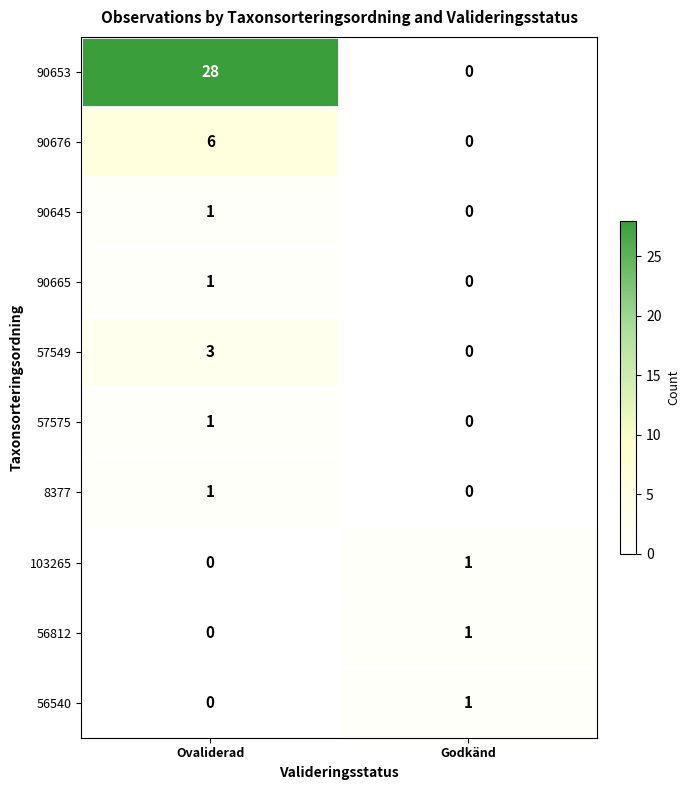

What is the greatest value displayed?

28